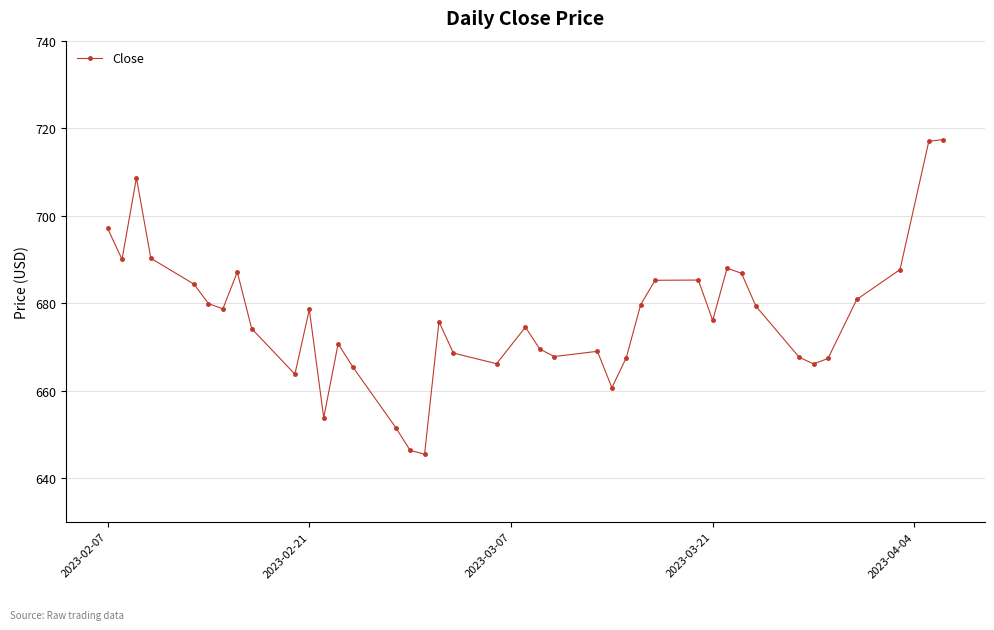

What is the average value?

676.7